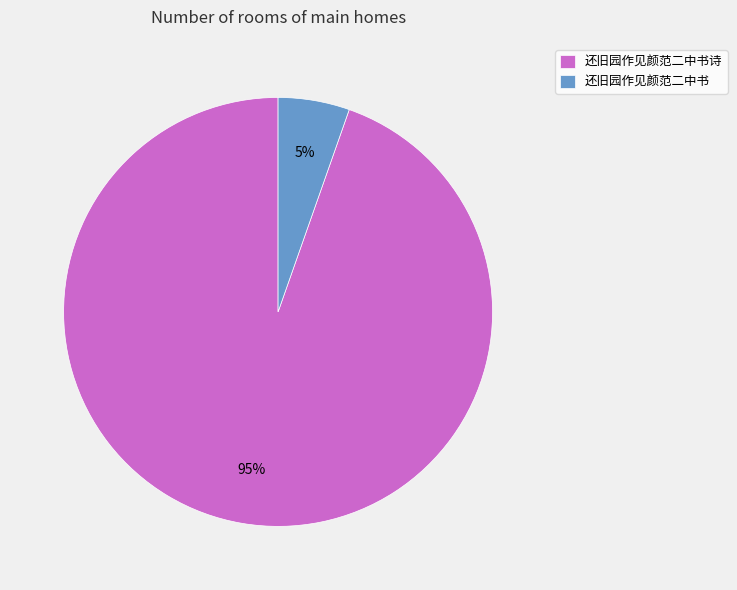

Do 还旧园作见颜范二中书 and 还旧园作见颜范二中书诗 together represent more than half of the pie?

Yes